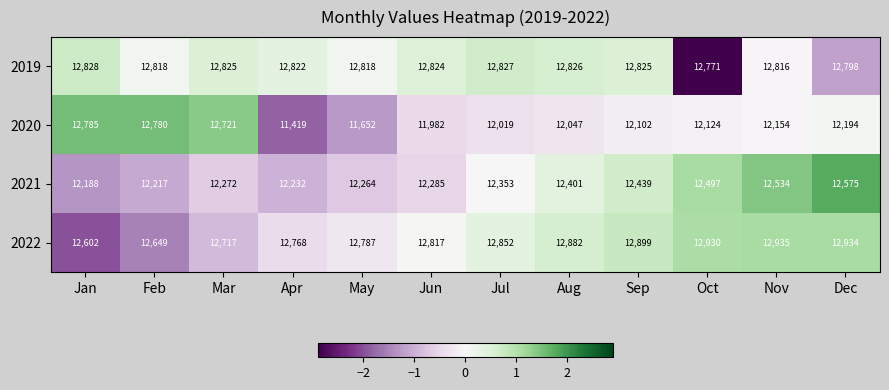

Count the number of categories in the chart.

12